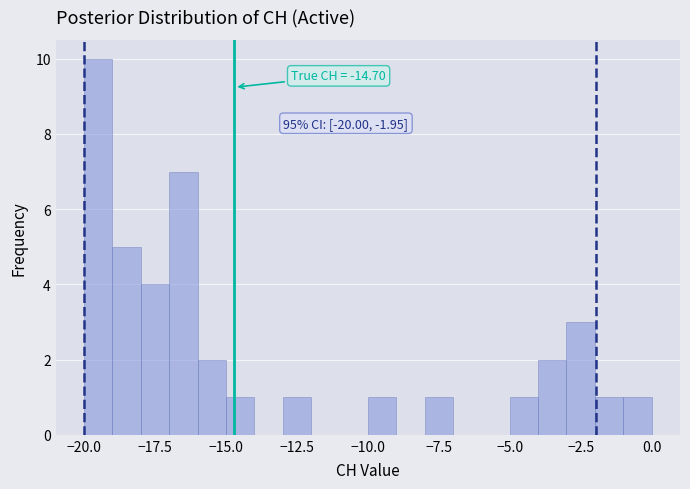

Around what value on the x-axis is the tallest bar? Give the approximate position of its centre, as read against the axis.

-19.5